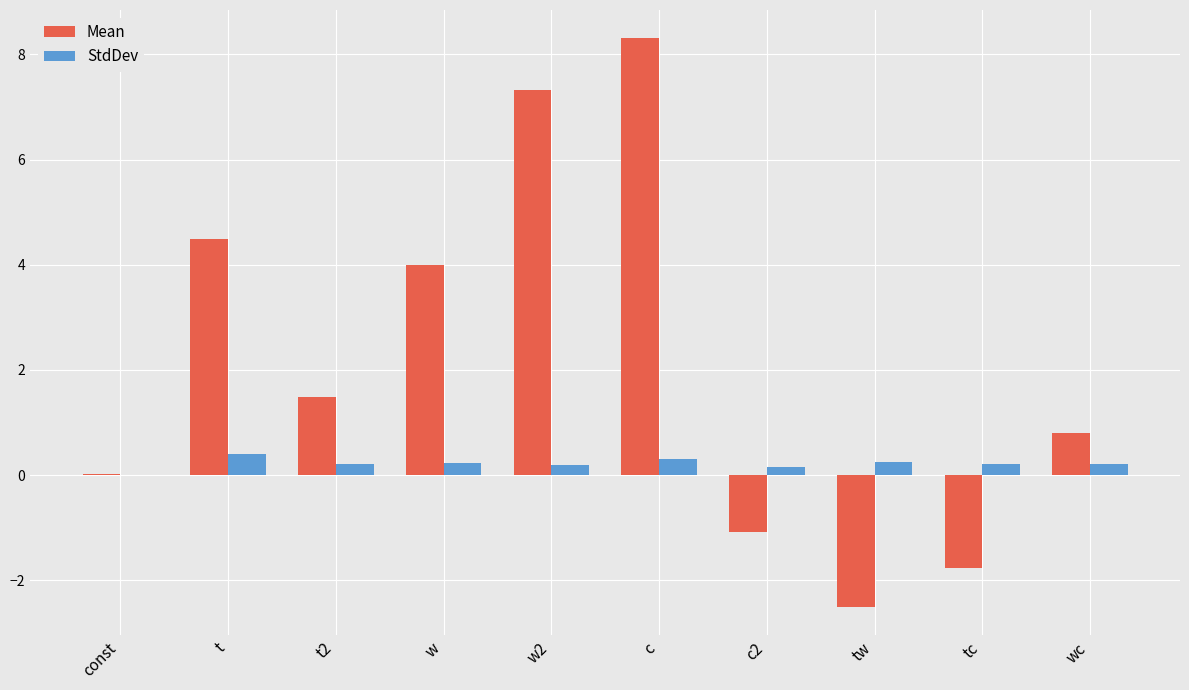

How many groups of bars are there?

10